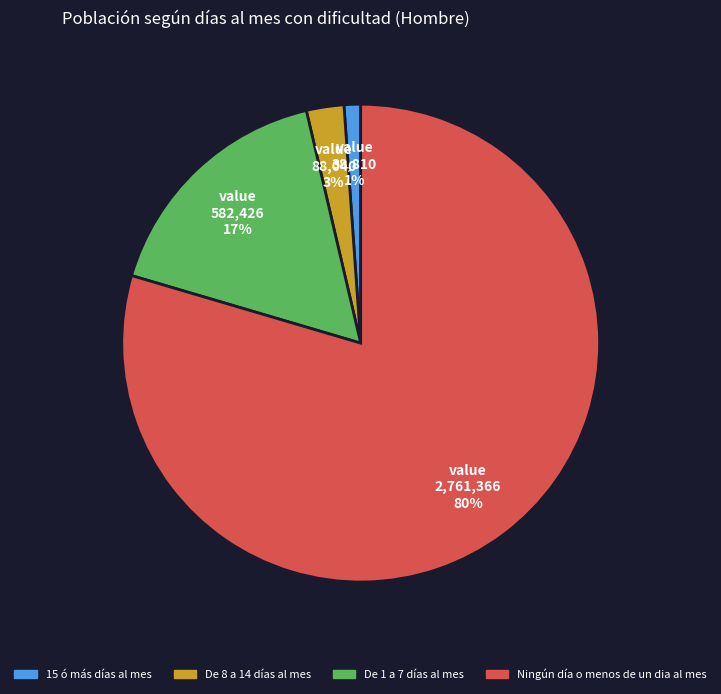

How many slices are in this pie chart?

4